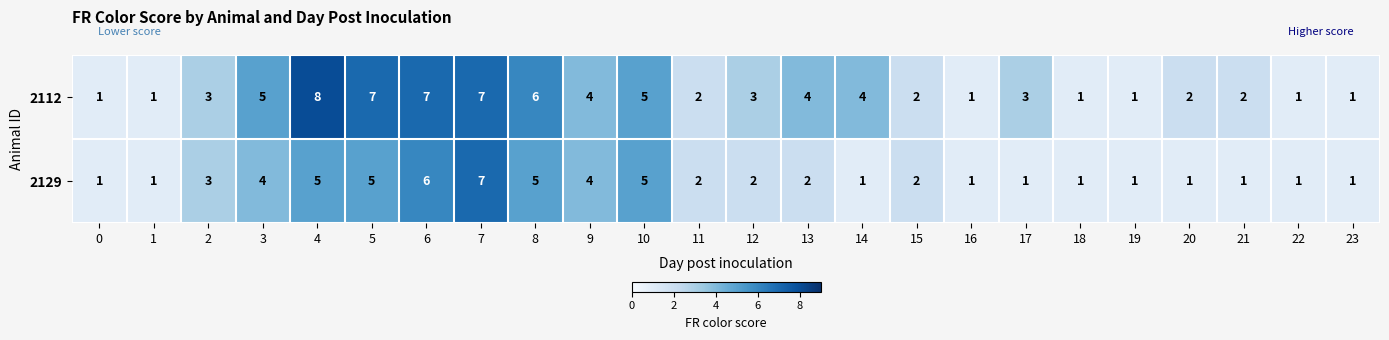

Count the number of categories in the chart.

24